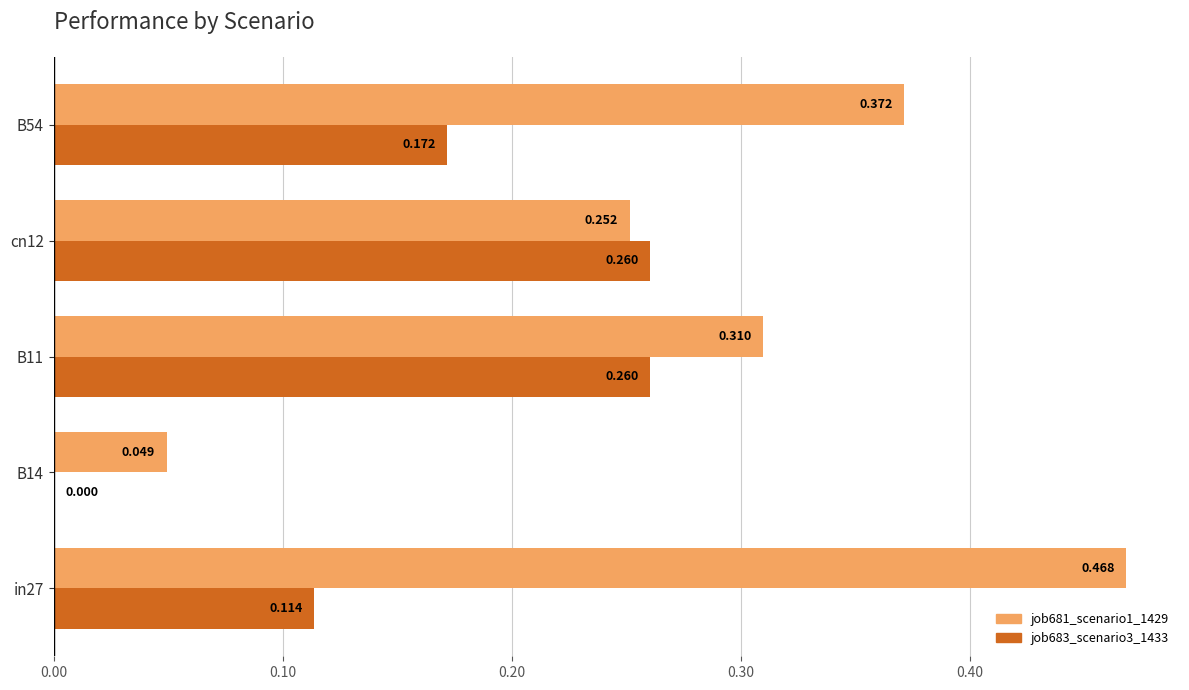

Is the value of job681_scenario1_1429 at B14 greater than the value of job683_scenario3_1433 at cn12?

No